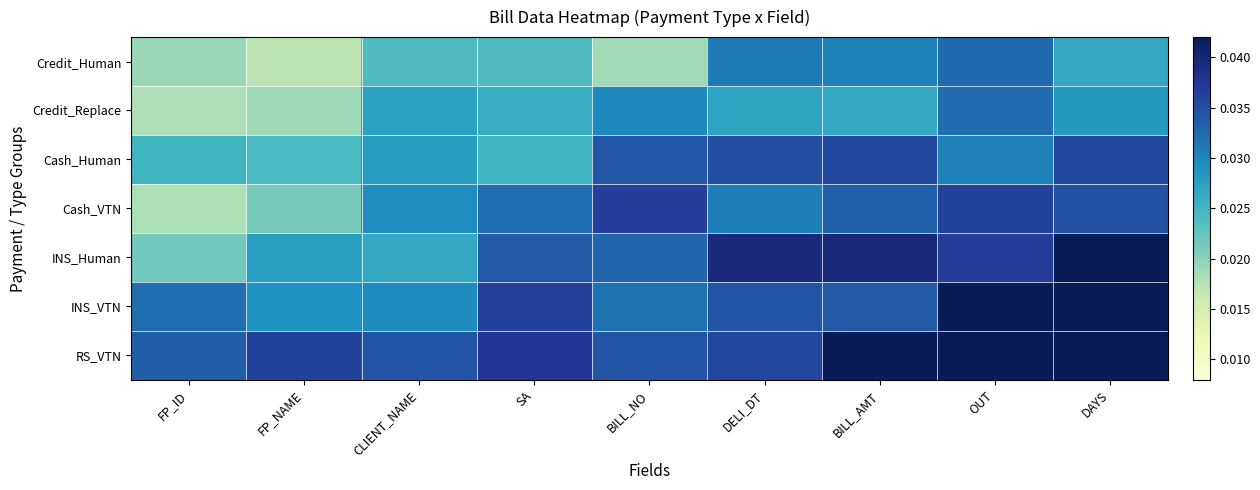

Which series has the widest spread of values?

INS_Human